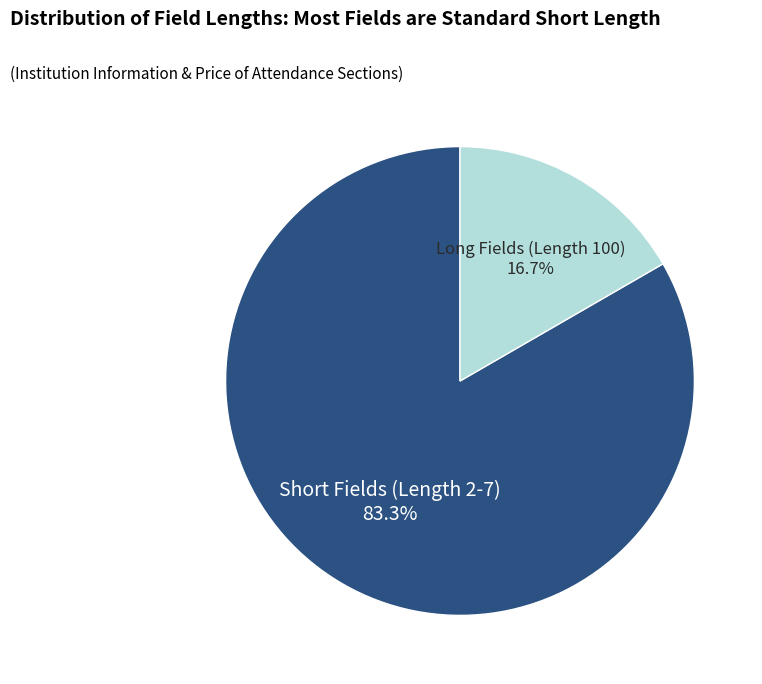

How many slices are in this pie chart?

2